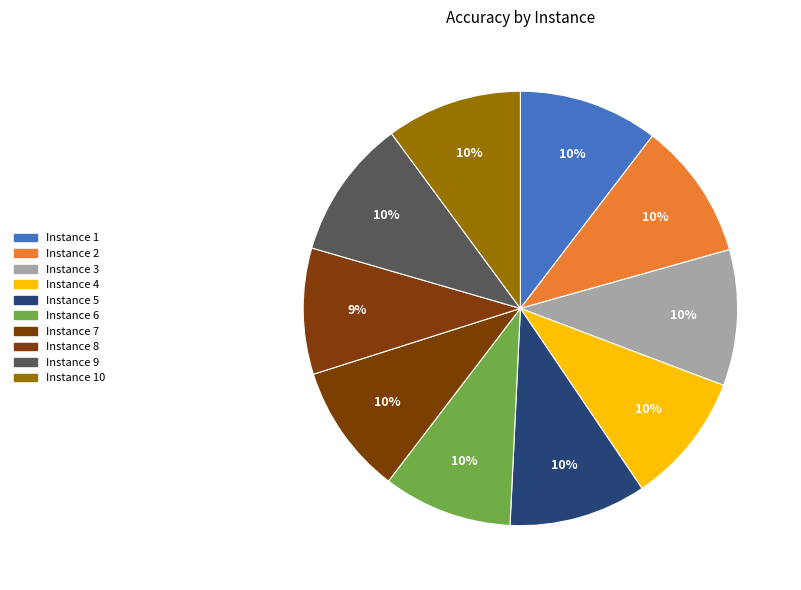

How many segments does this pie chart have?

10